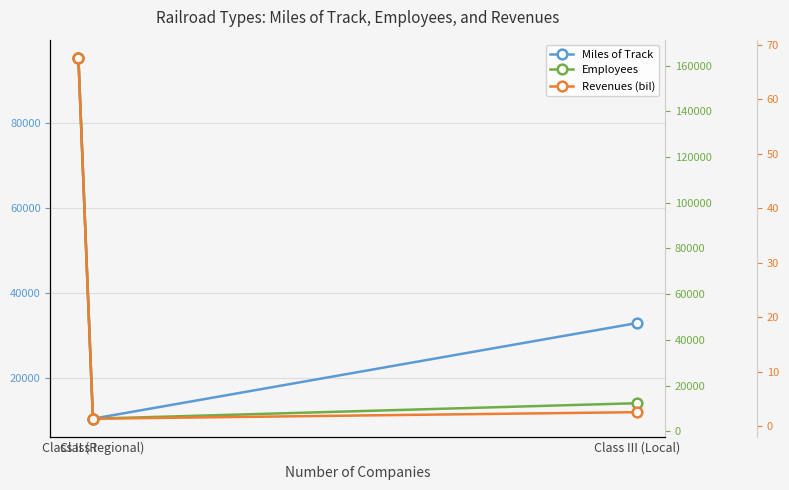

Rank the categories by Miles of Track value from lowest to highest.

Class II (Regional), Class III (Local), Class I